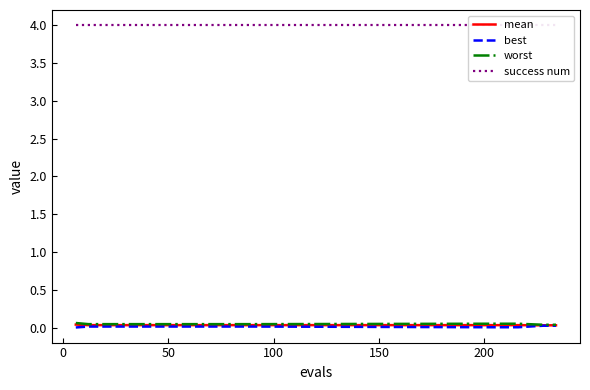

List the series in order of their peak value, lowest first.

best, mean, worst, success num